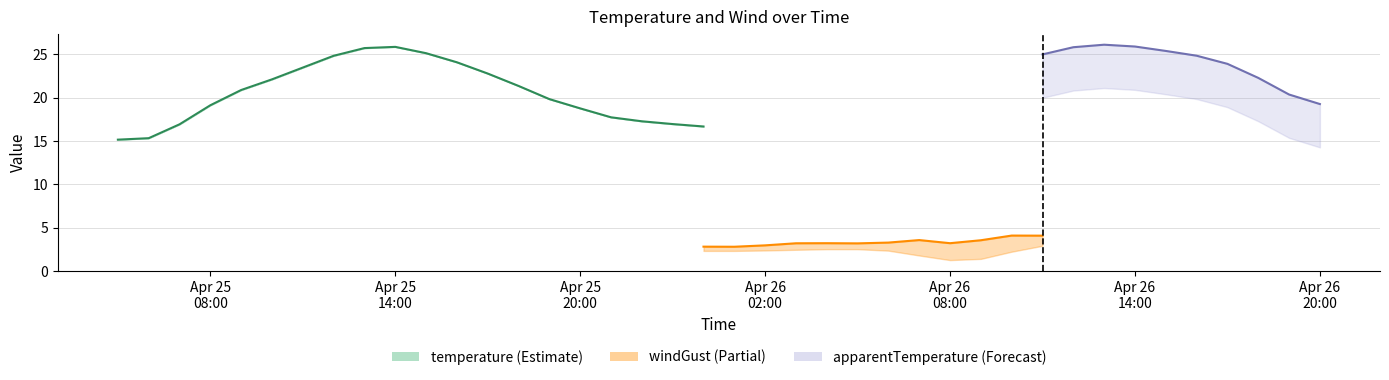

Which has a higher value, 2021-04-26 09:00:00 or 2021-04-26 07:00:00?

2021-04-26 09:00:00